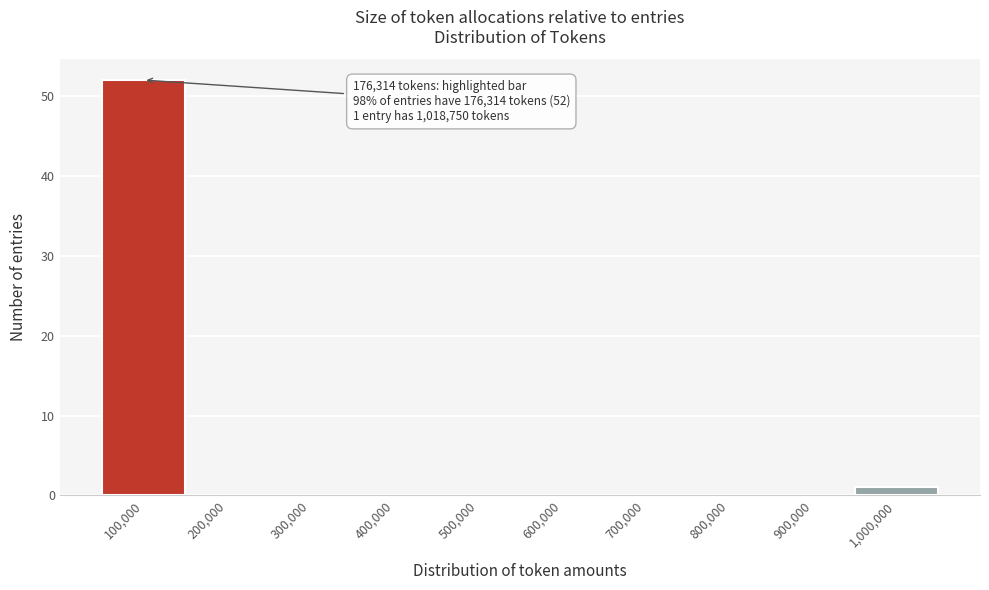

Reading left to right, extract all data points from this chart.

100,000=52	200,000=0	300,000=0	400,000=0	500,000=0	600,000=0	700,000=0	800,000=0	900,000=0	1,000,000=1